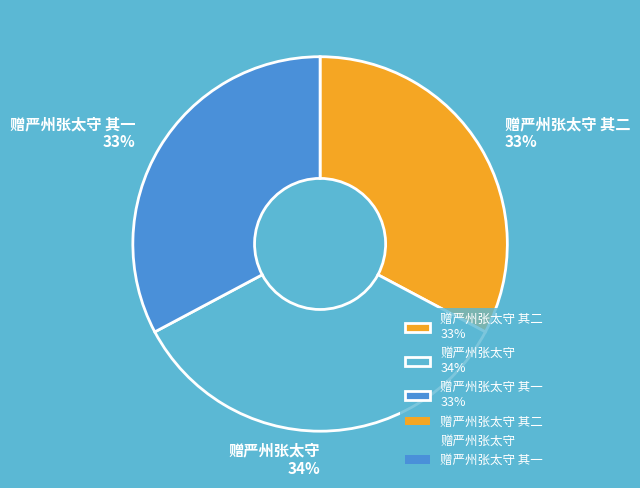

Is there any slice that represents more than half of the pie?

No